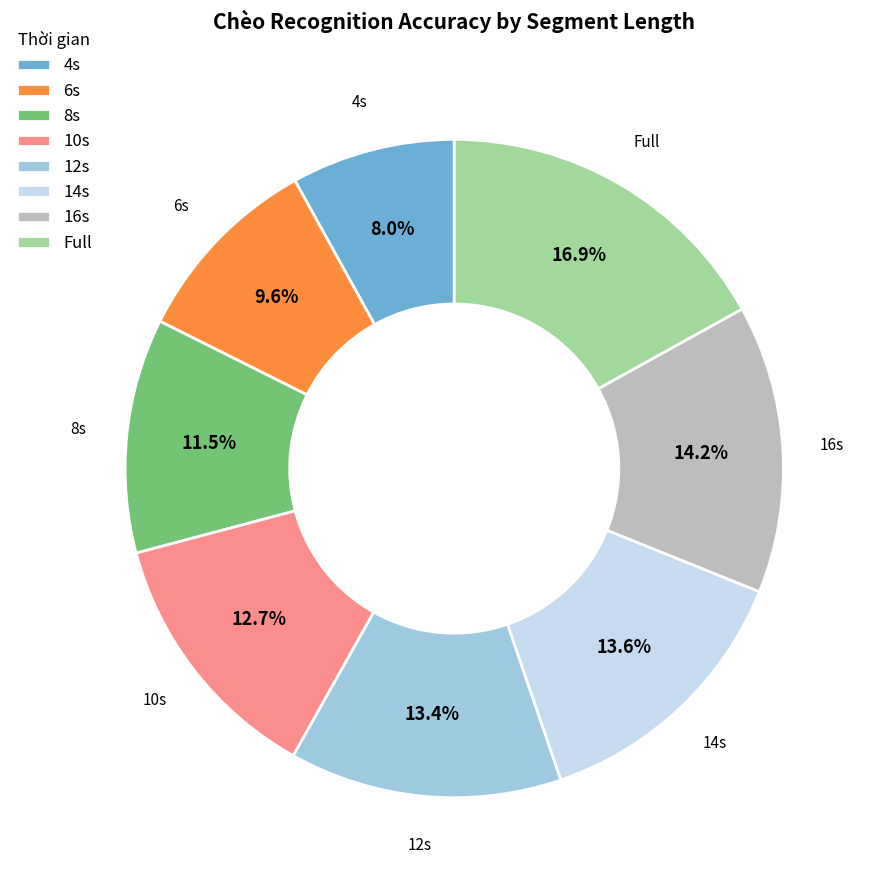

To the nearest percent, what percentage of the pie is 12s?

13%